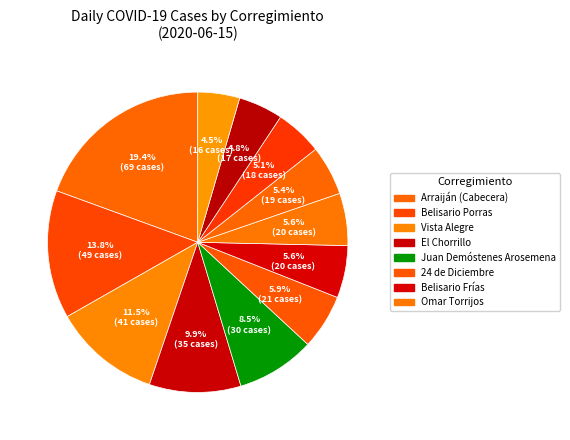

How many slices are in this pie chart?

12